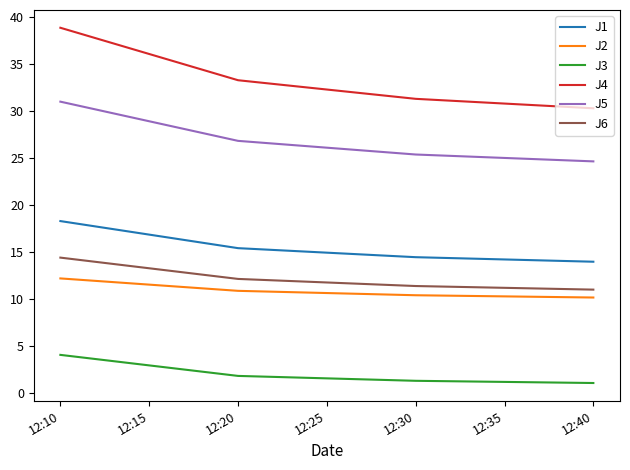

What is the total value across all series at 12:20?

100.1